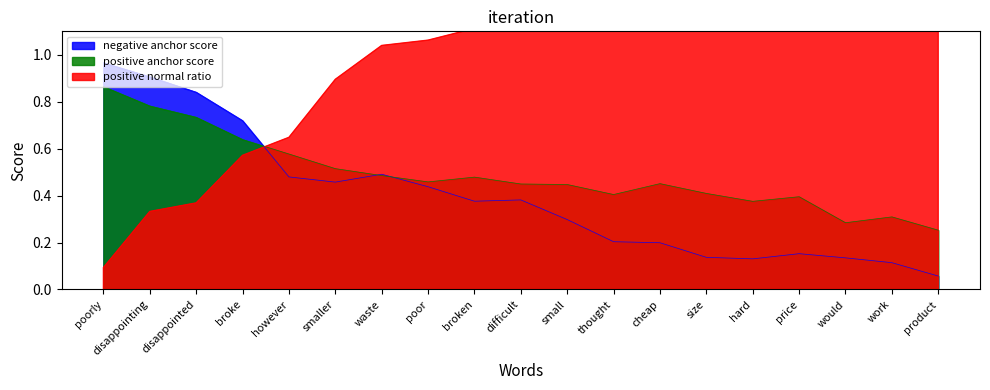

True or false: positive normal ratio and positive anchor score cross at least once.

True